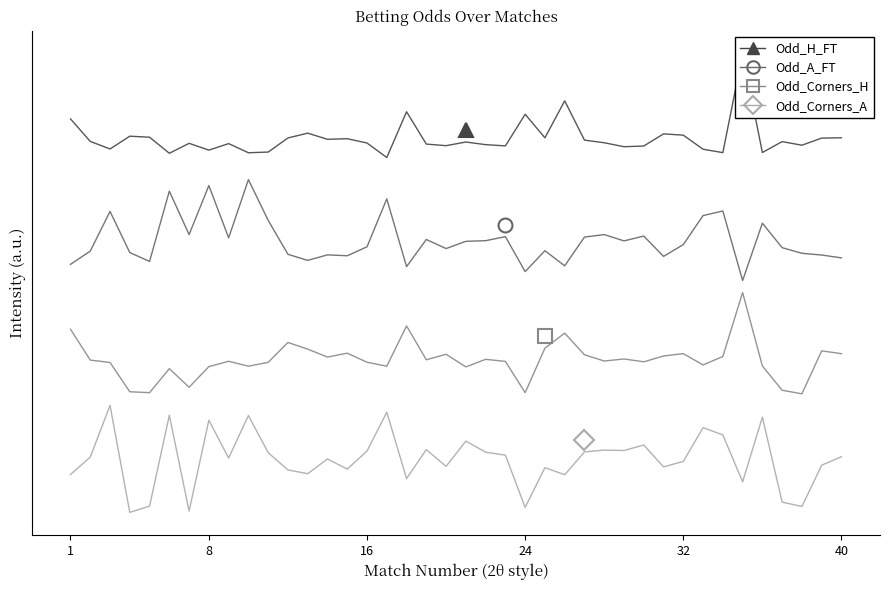

Does the chart display data point markers on the line(s)?

No